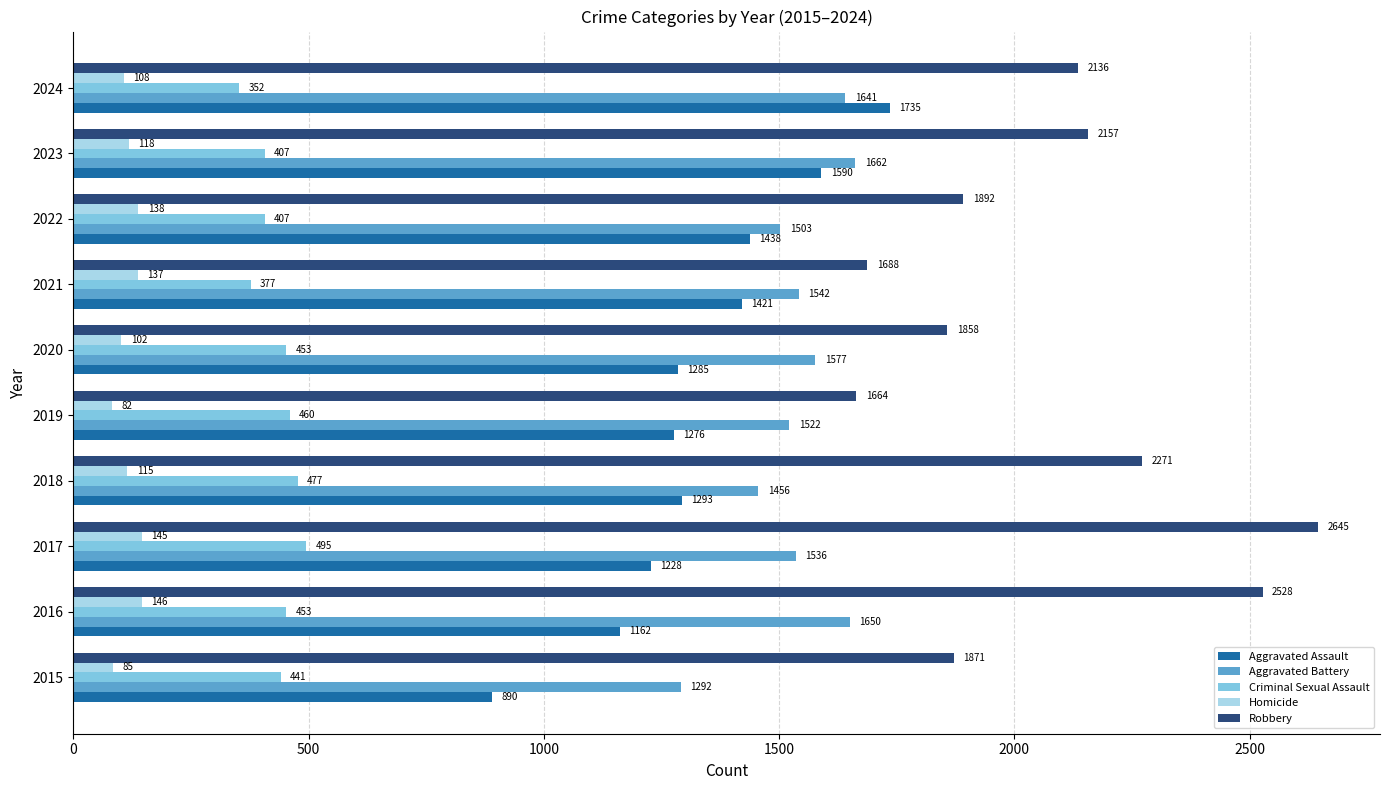

Which category has the lowest value in the Robbery series?

2019